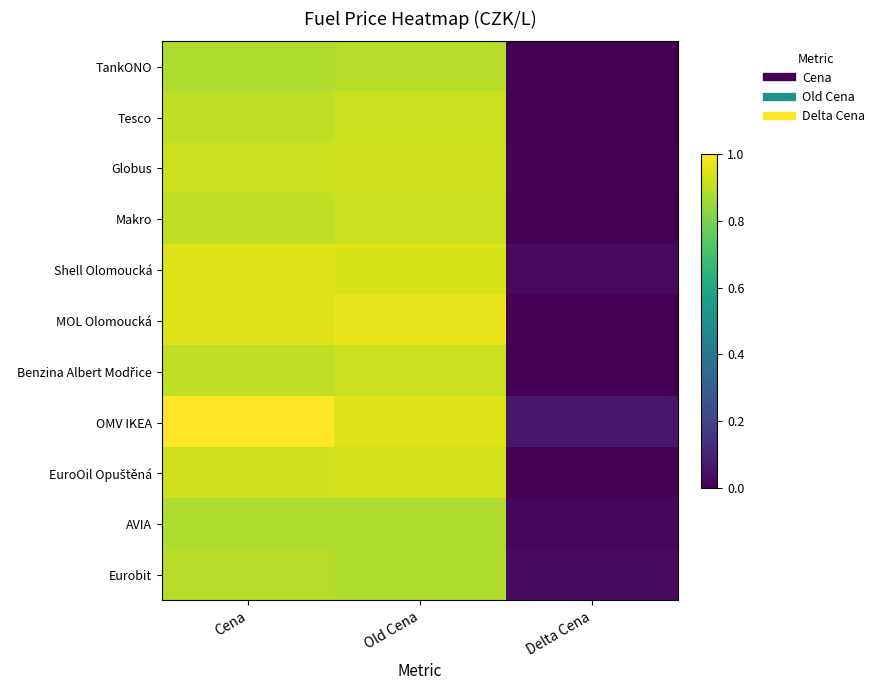

Which has a higher value, Cena or Delta Cena?

Cena